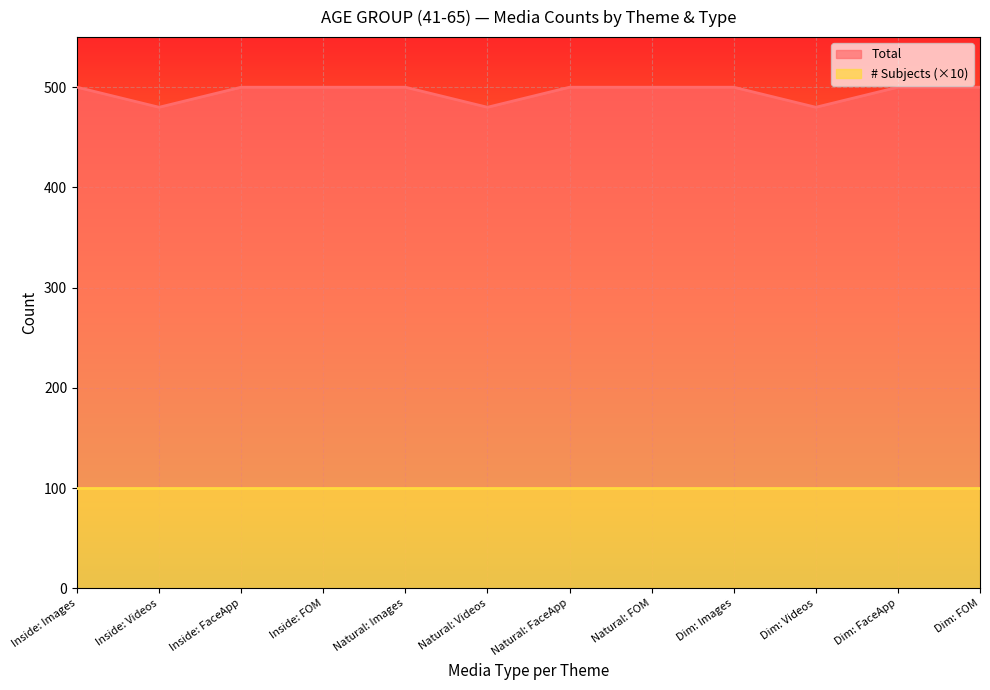

What is the maximum value shown in the chart?

500